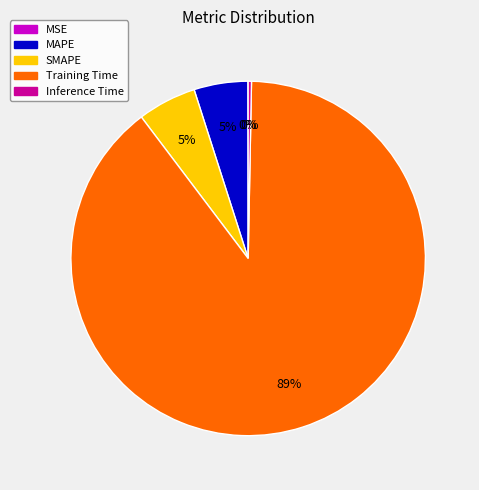

Which slice represents more than half of the pie?

Training Time